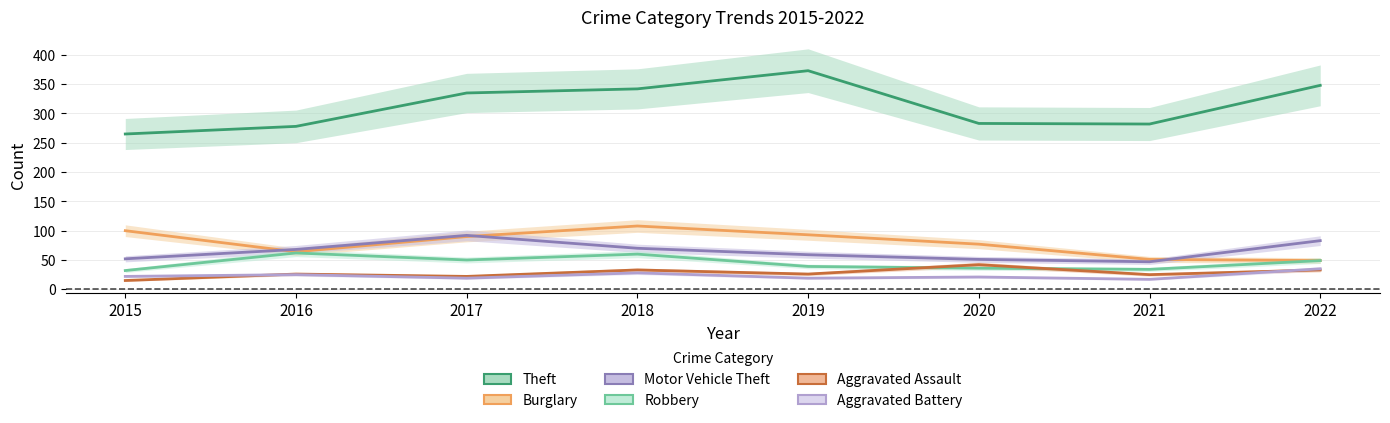

Count the Burglary values in the range 64 to 100.

5